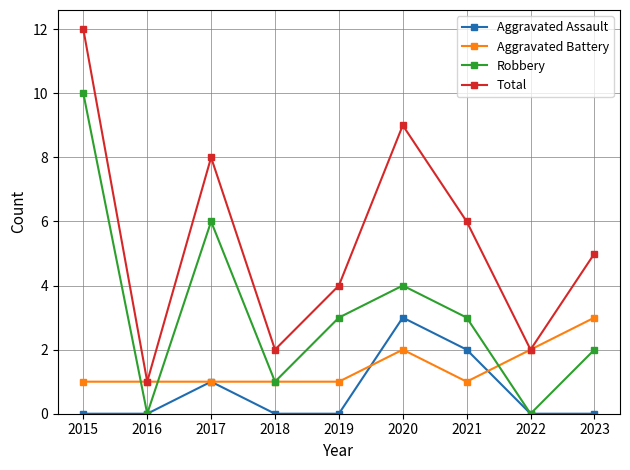

What is the difference between the second highest and second lowest values in the Aggravated Battery series?

1